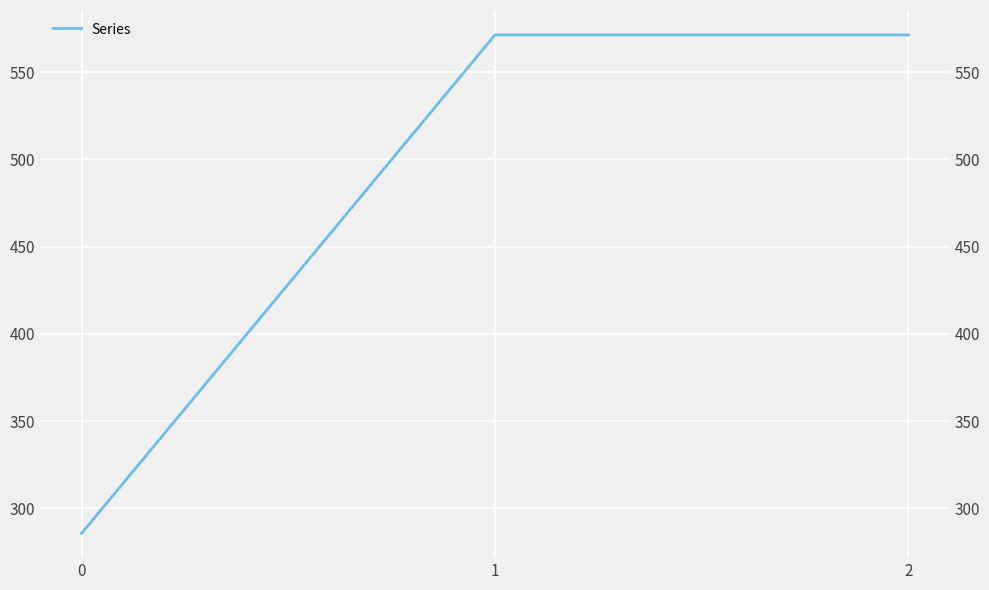

Where does the data first go above 571?

1